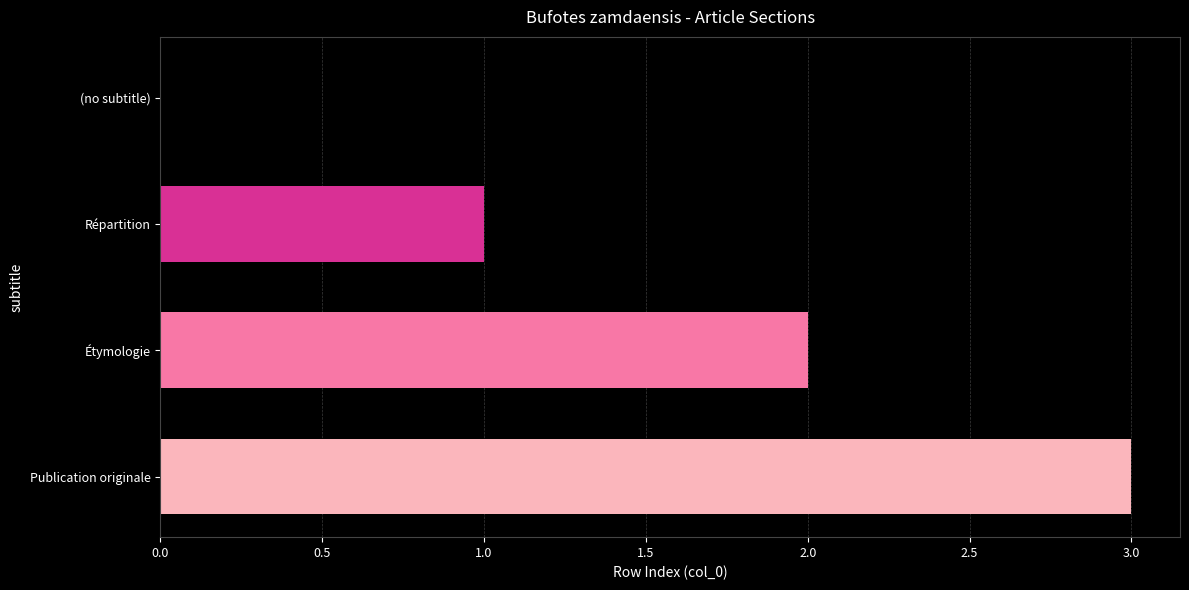

The chart shows a value of 3 at Étymologie. True or false?

False